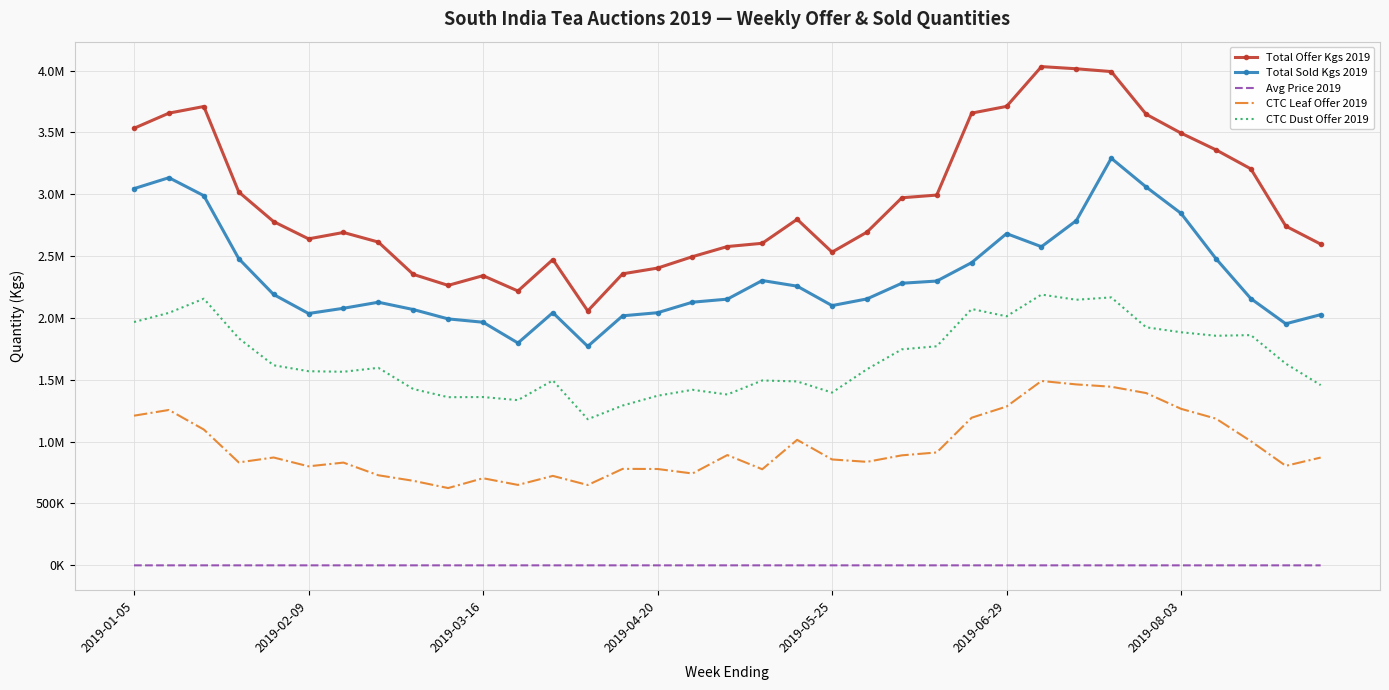

What are all the series names shown in the legend?

Total Offer Kgs 2019, Total Sold Kgs 2019, Avg Price 2019, CTC Leaf Offer 2019, CTC Dust Offer 2019